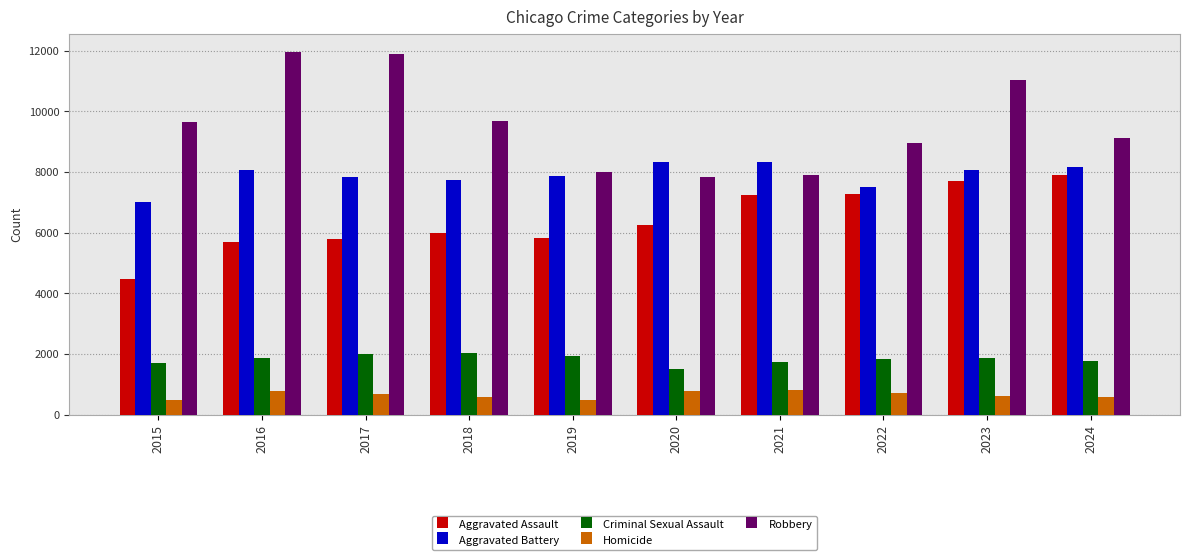

The value of Criminal Sexual Assault at 2016 is 1868. True or false?

True